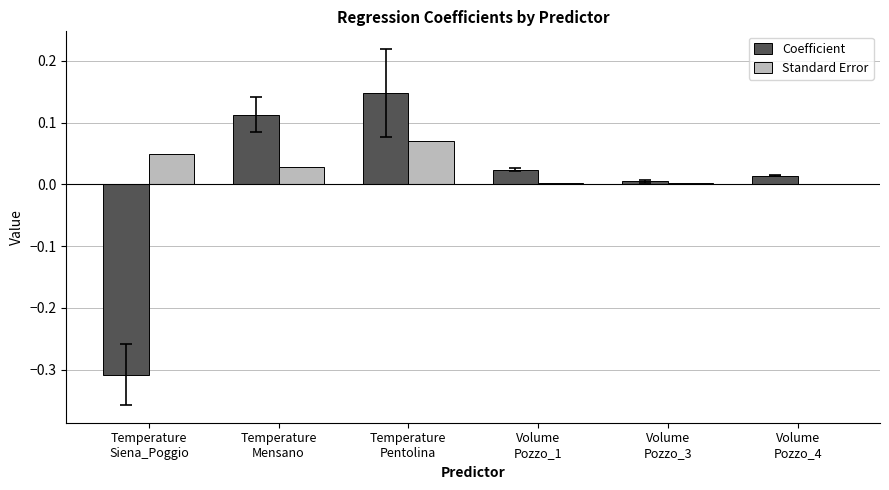

Which series has the largest total across all categories?

Standard Error